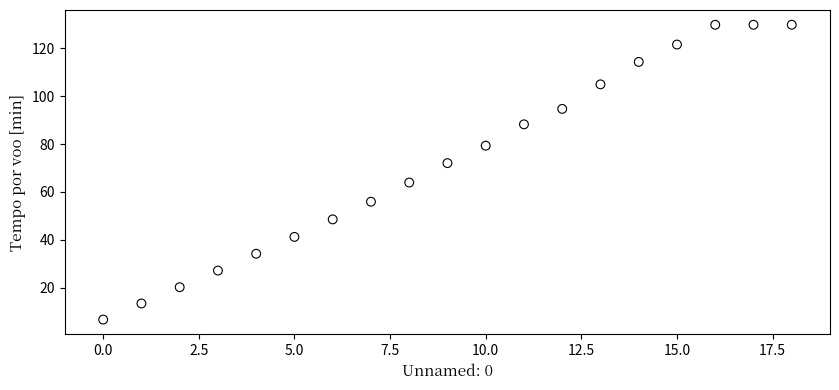

What is the range of Y values (max minus min)?

123.3